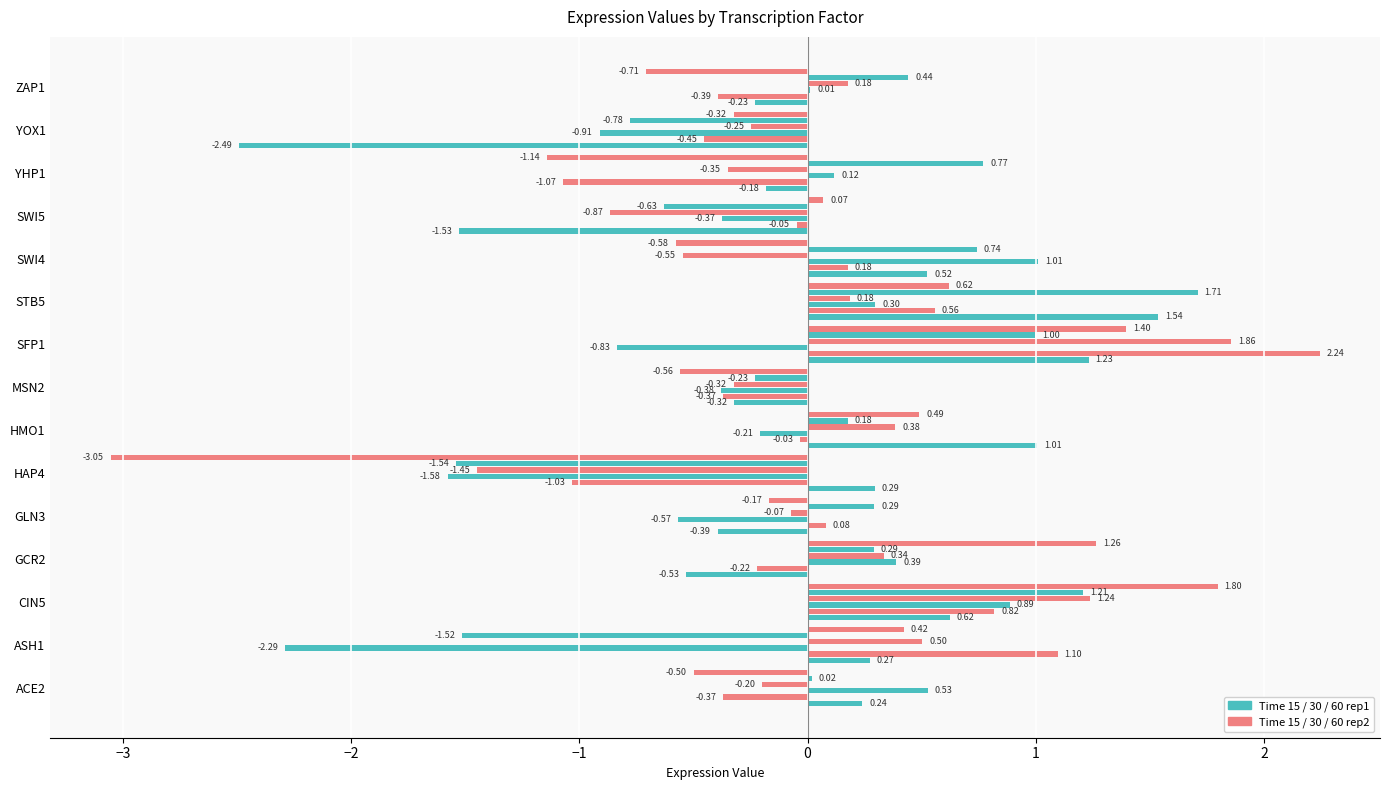

How many categories are shown in the chart?

15